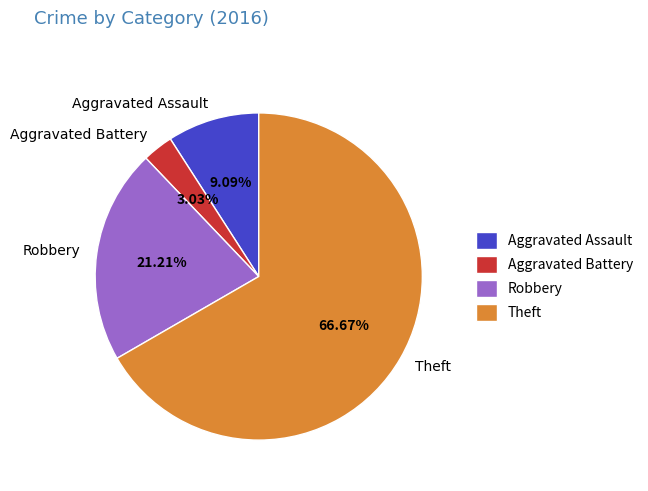

Is Theft the majority of the pie?

Yes